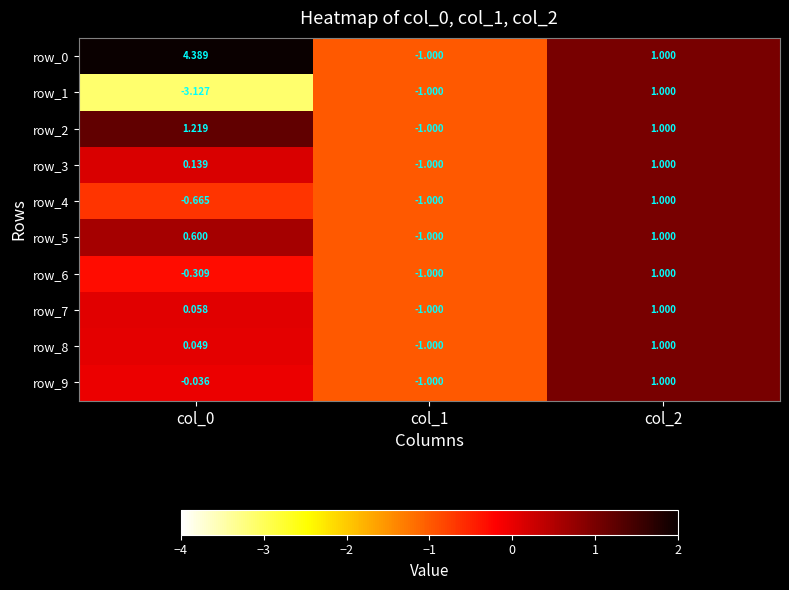

How many data points does each series have?

3